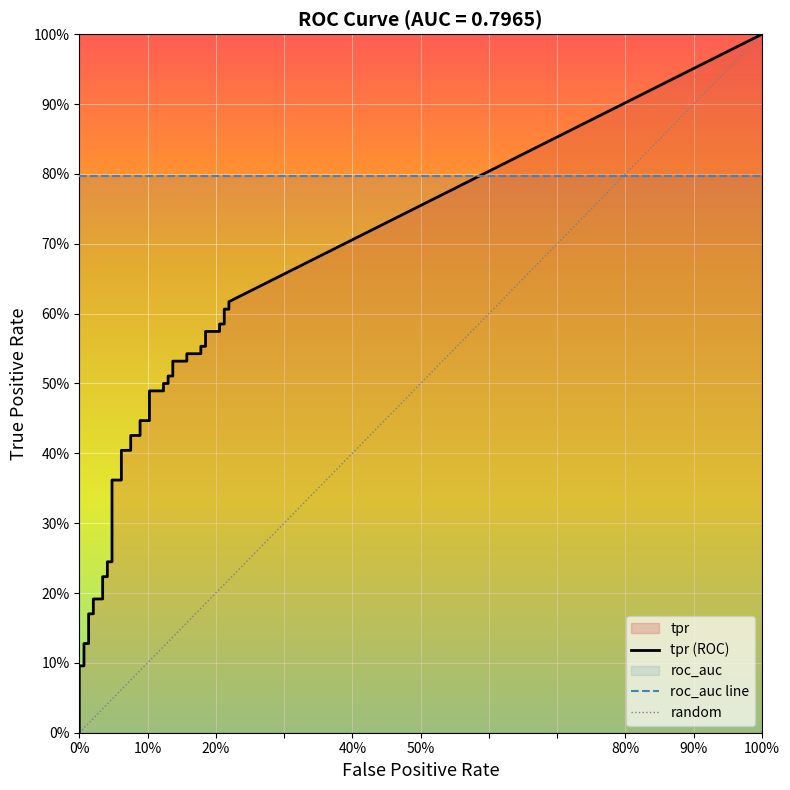

What is the sum of all fpr values?

4.1